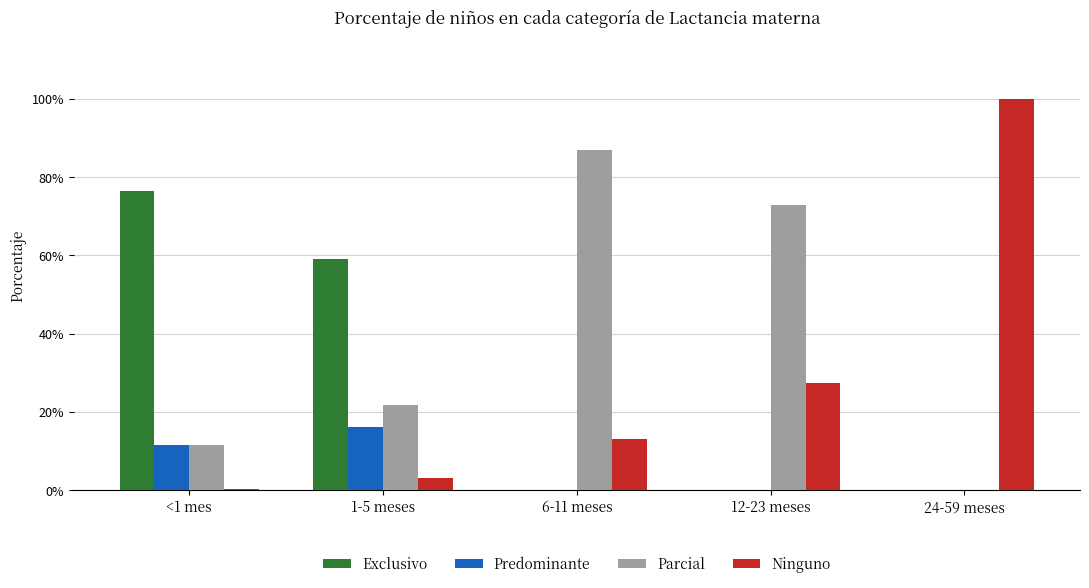

Are the bars grouped side by side (vs. stacked)?

Yes